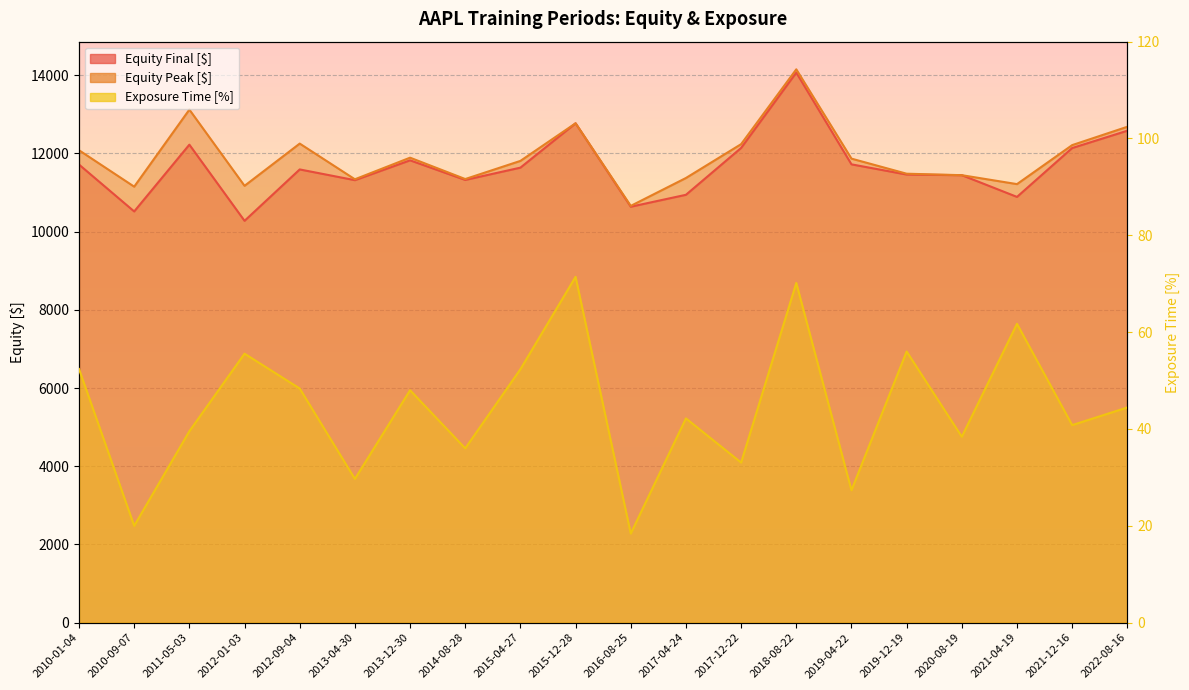

Reading left to right, list all the values displayed in this chart.

Equity Final [$]: 11715.3	10516.3	12224.2	10276.3	11590.7	11316.1	11823.3	11322.2	11636.3	12771.0	10637.1	10942.0	12140.2	14067.7	11720.7	11460.1	11443.6	10888.0	12137.9	12580.7
Equity Peak [$]: 12081.7	11150.1	13120.5	11171.7	12251.8	11338.8	11891.4	11344.9	11809.1	12771.0	10658.4	11371.8	12237.3	14150.8	11867.2	11481.3	11443.6	11215.2	12212.6	12682.0
Exposure Time [%]: 52.4	20.0	39.5	55.6	48.4	29.7	48.0	36.0	52.3	71.4	18.4	42.2	33.1	70.2	27.3	56.0	38.4	61.7	40.8	44.4